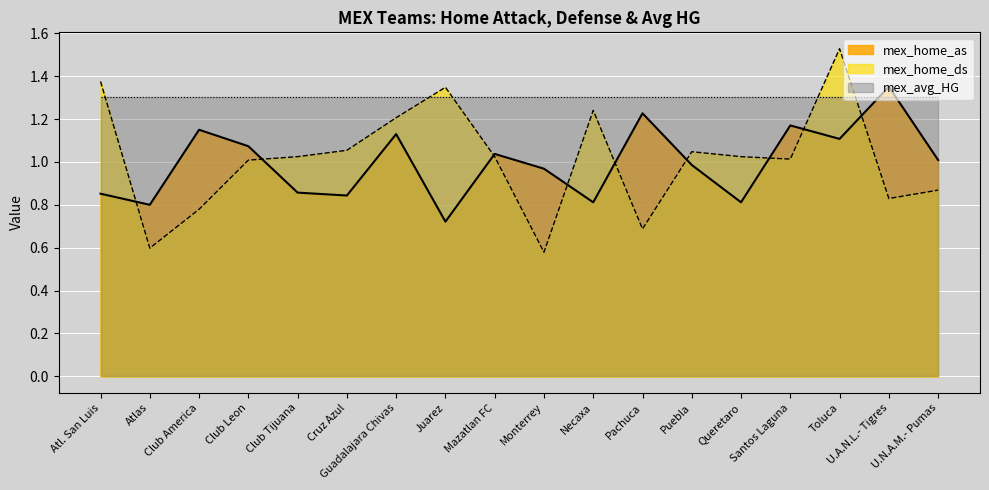

What is the maximum value for mex_home_ds?

1.5